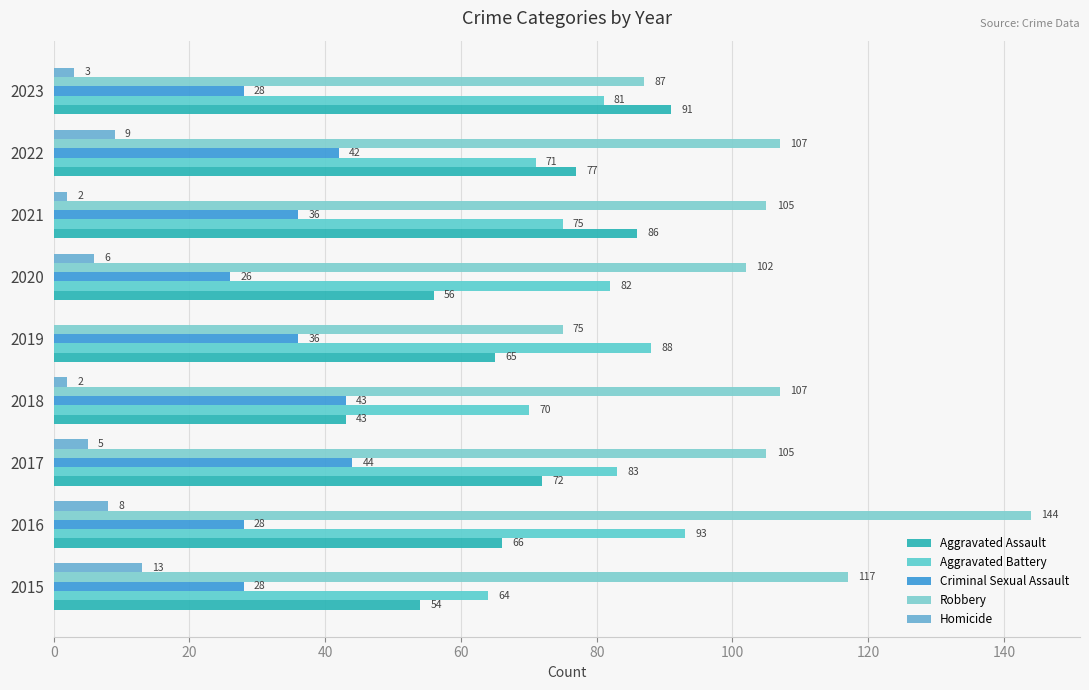

At which category is the sum across all series the highest?

2016